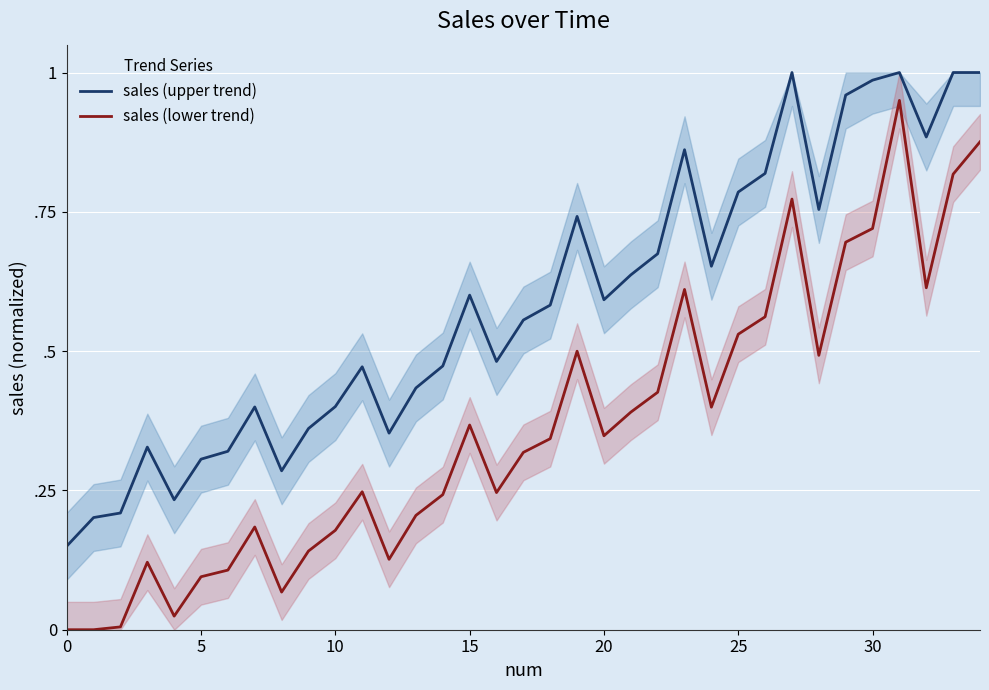

What is the difference between the second highest and minimum values in the sales (upper trend) series?

0.8